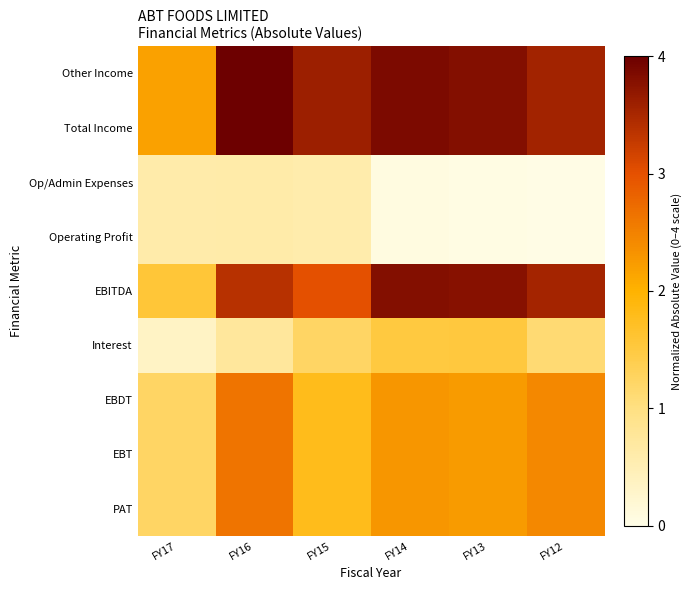

Which has a higher value, FY17 or FY16?

FY16